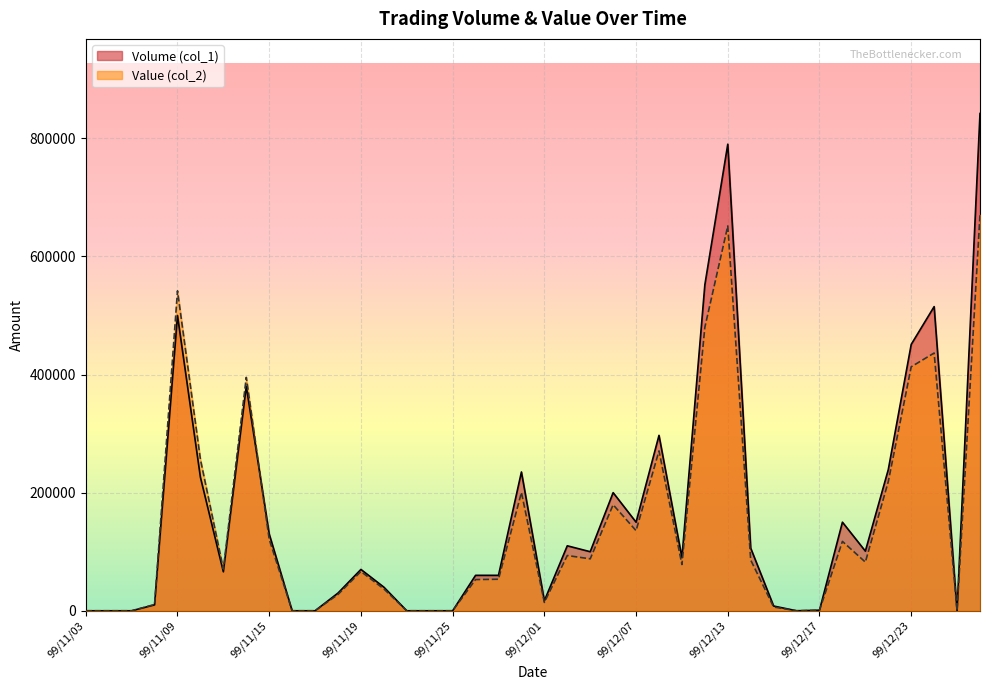

At how many categories does at least one series exceed 139538?

14